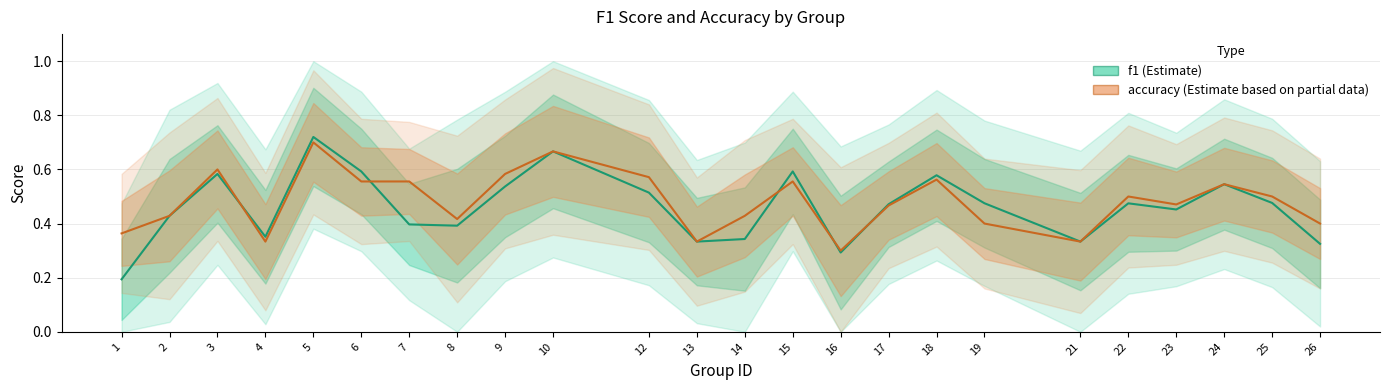

List the series in order of their peak value, highest first.

f1, accuracy